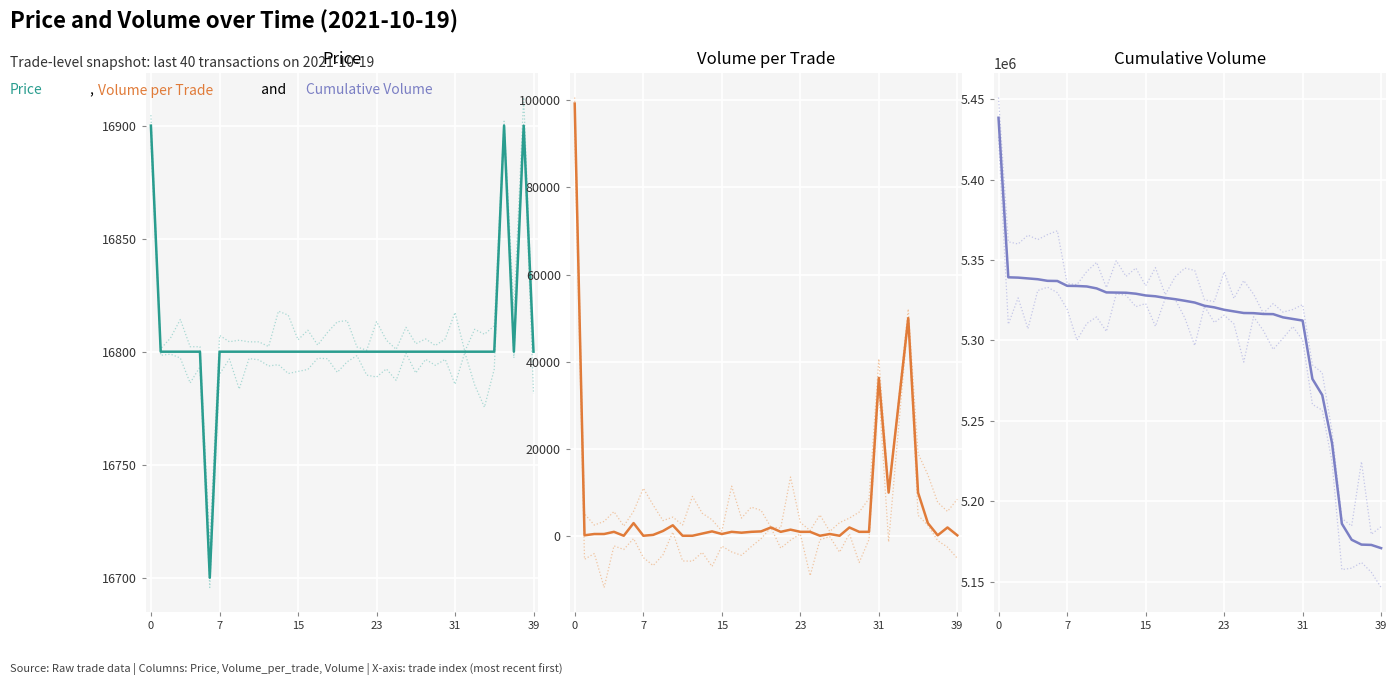

What is the greatest value displayed?

5438431